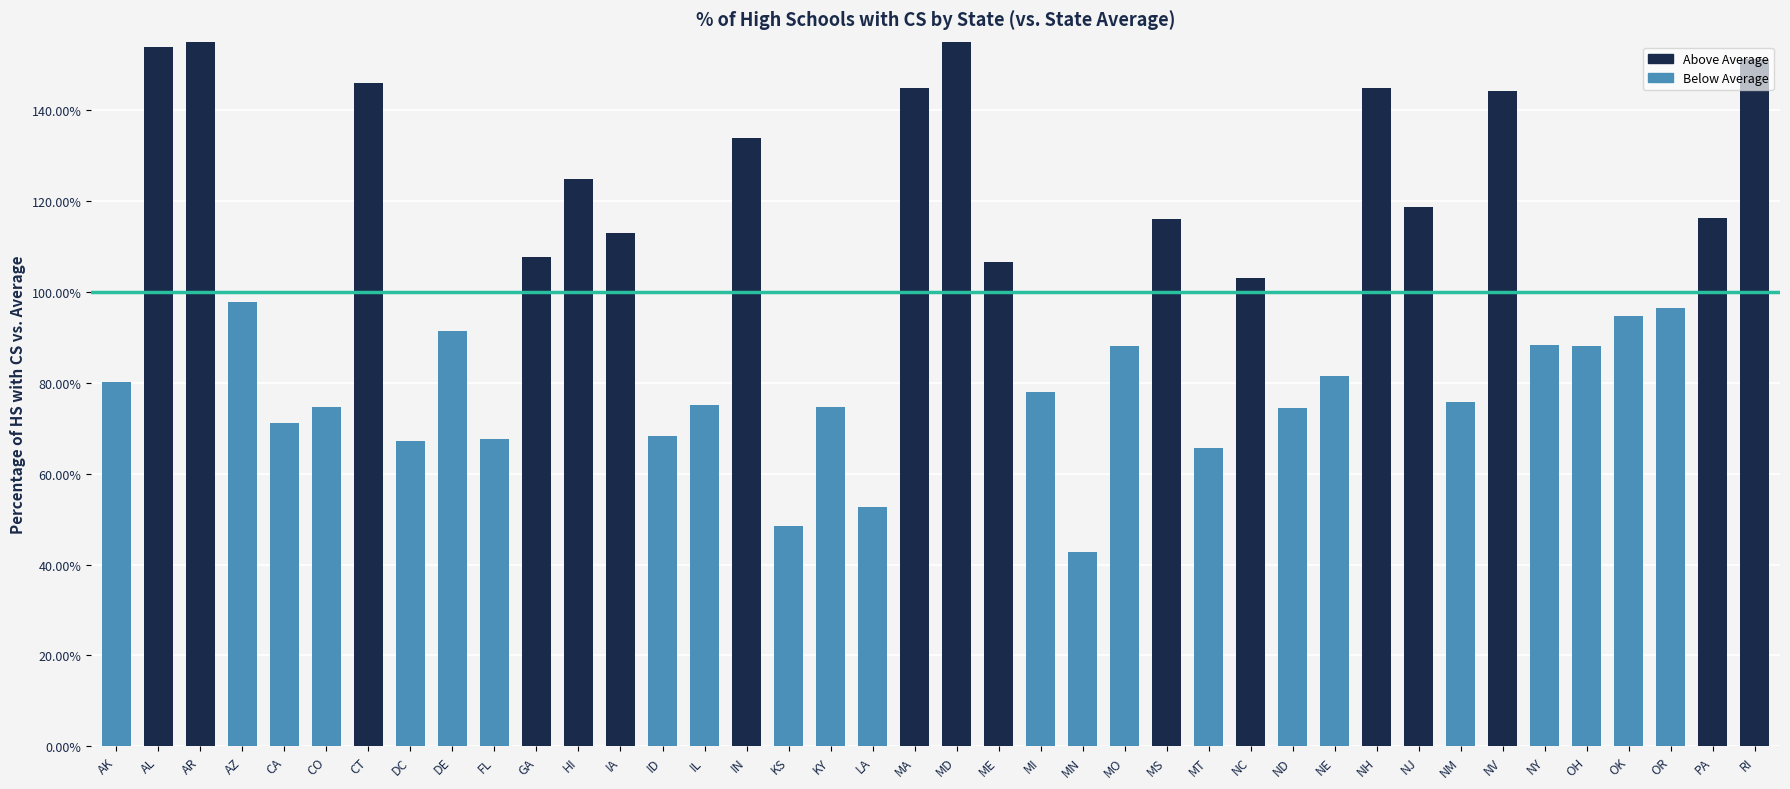

The chart shows a value of 206.7 at NV. True or false?

False